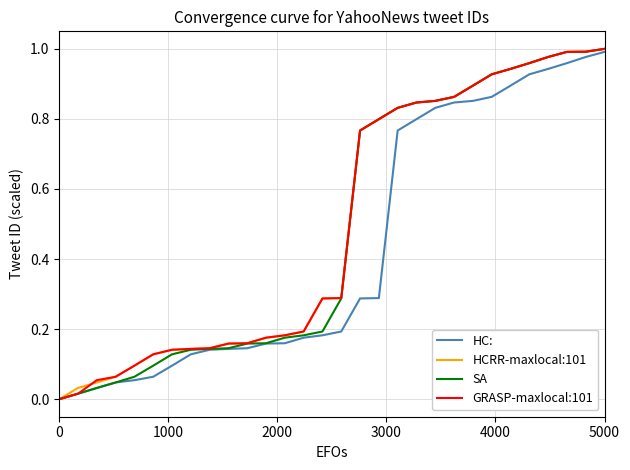

How many distinct data groups are displayed?

4